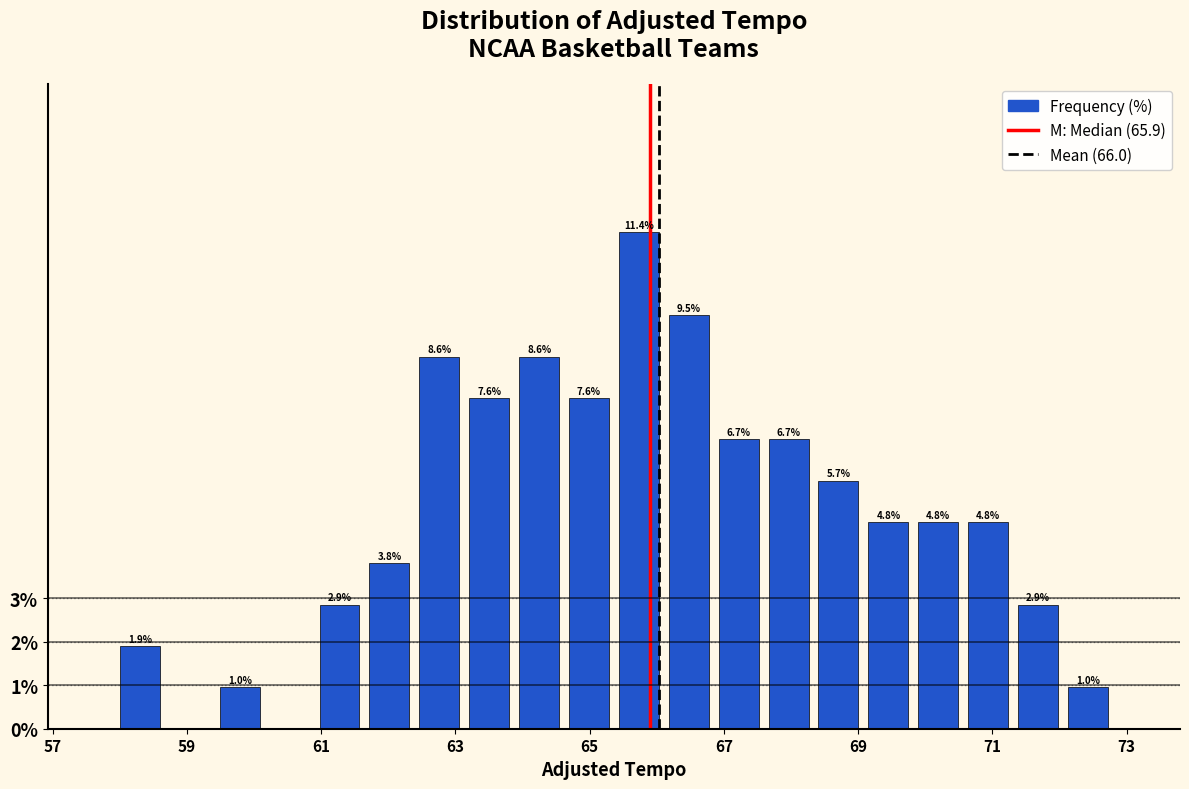

Read against the x-axis, roughly where is the centre of the tallest bar?

65.8